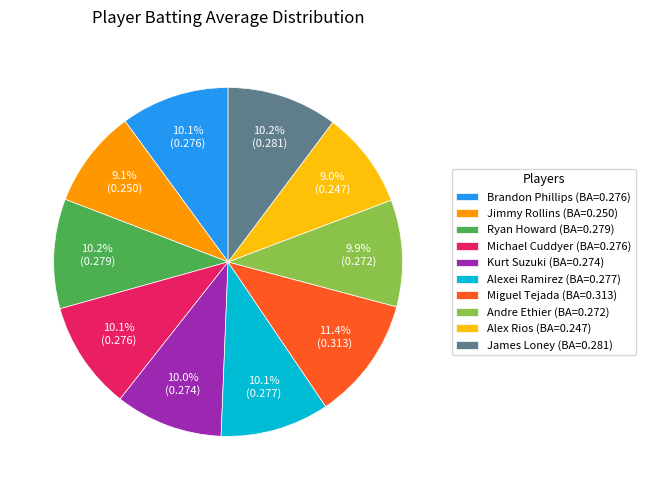

Is there any slice that represents more than half of the pie?

No